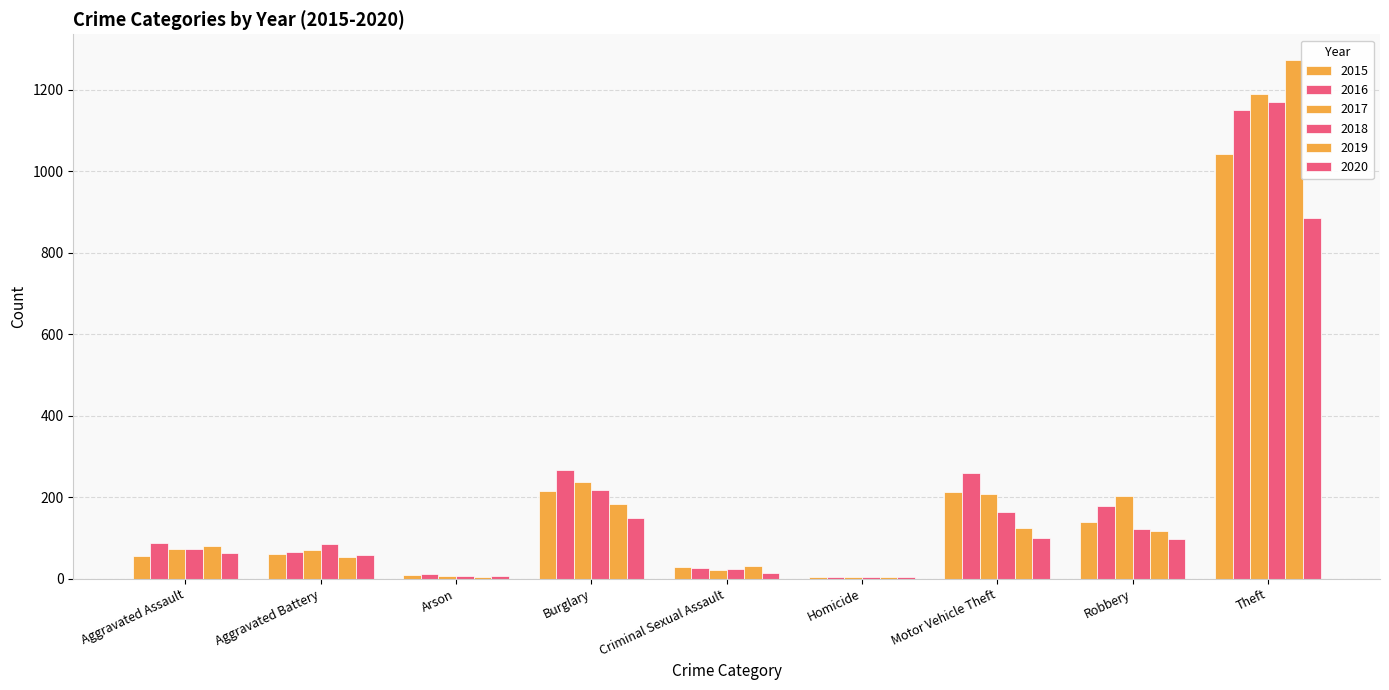

Which has a higher value, Robbery or Theft?

Theft